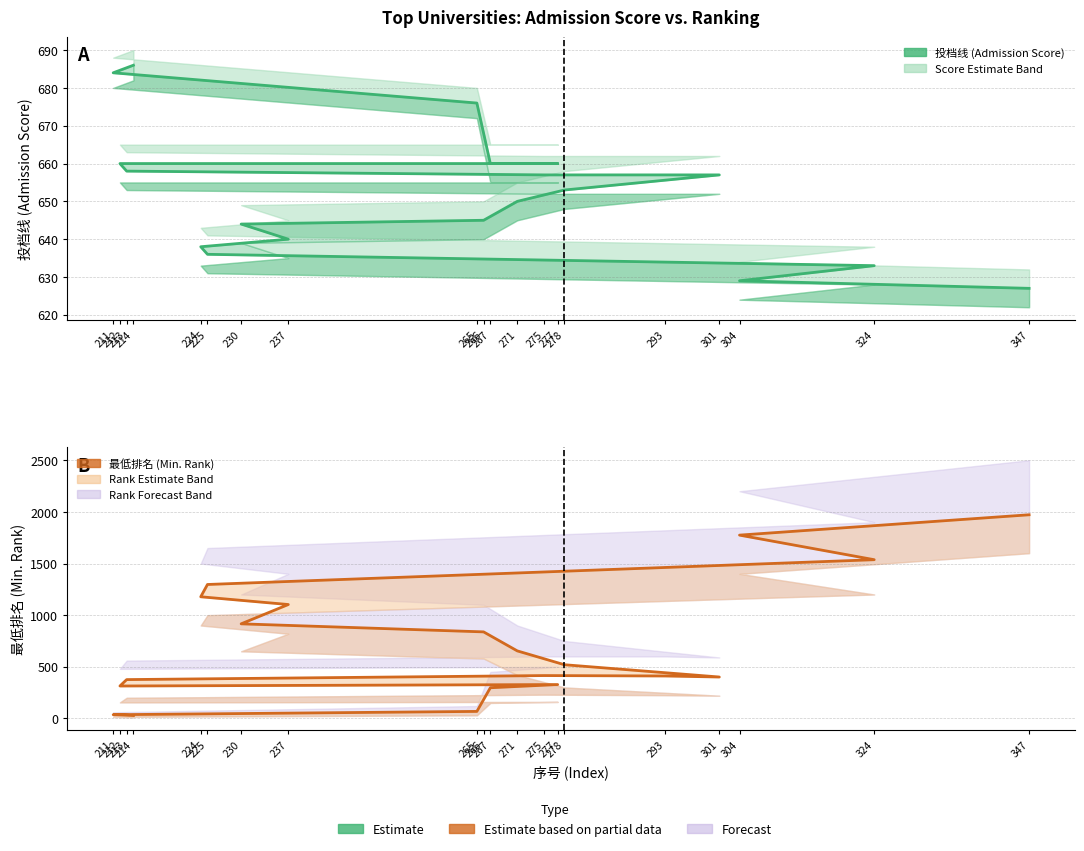

What is the greatest value displayed?

1972